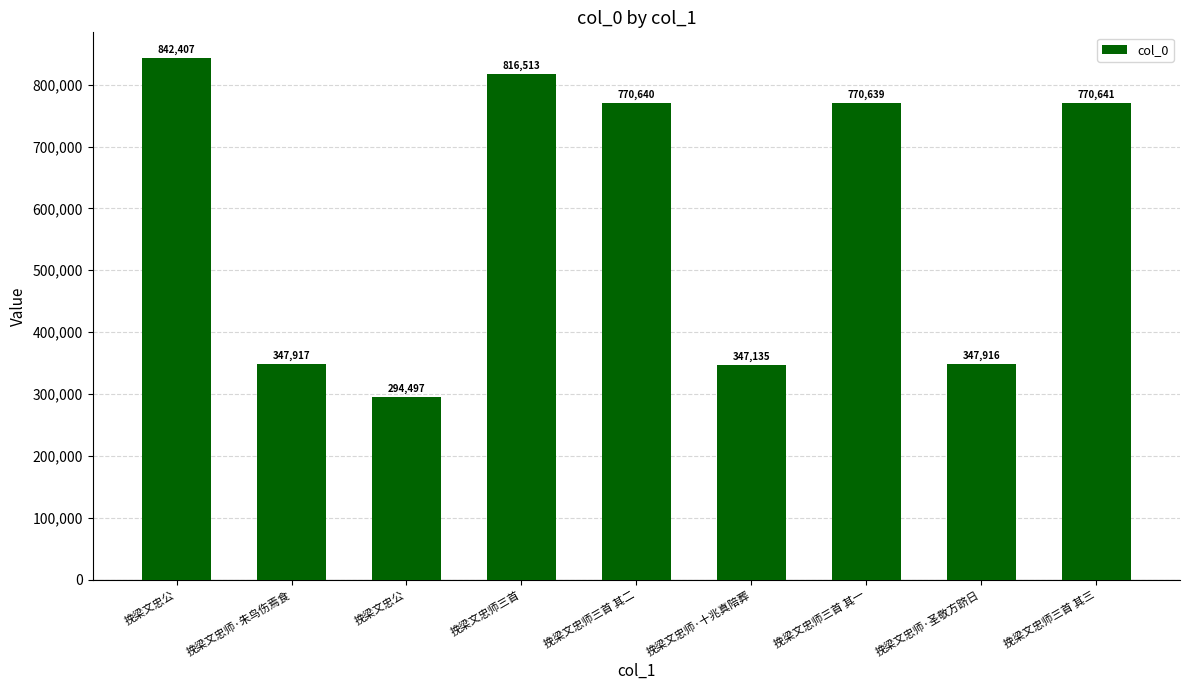

How many bars are there in total?

9